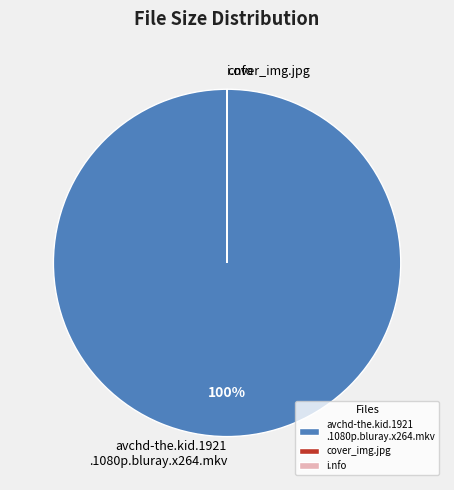

What percentage is the avchd-the.kid.1921 .1080p.bluray.x264.mkv slice, to the nearest percent?

100%